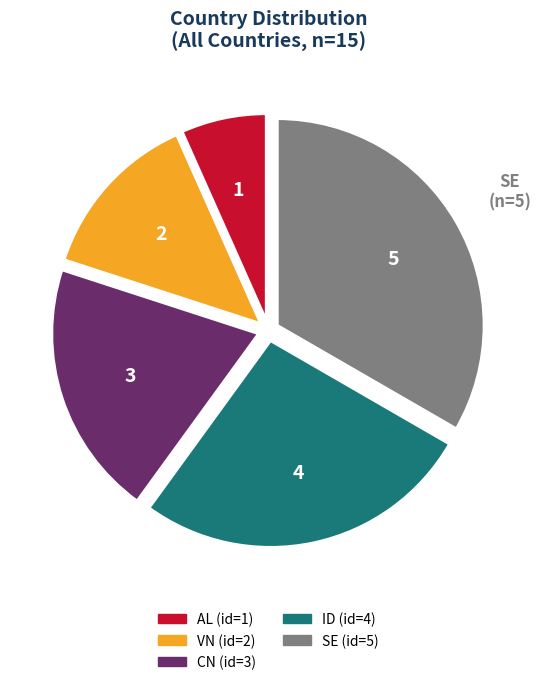

Between CN and SE, which is larger?

SE